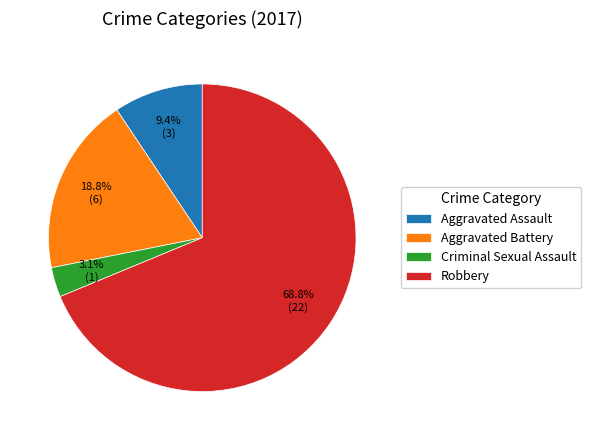

Is it true that Robbery is 80% of the pie?

False